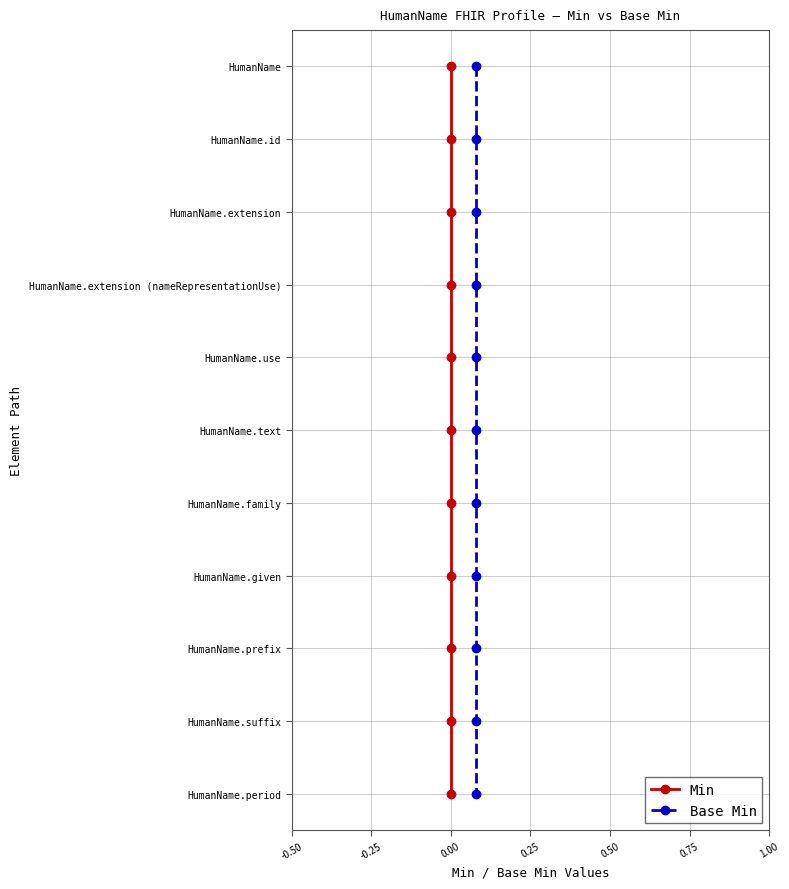

True or false: Min and Base Min intersect in this chart.

False